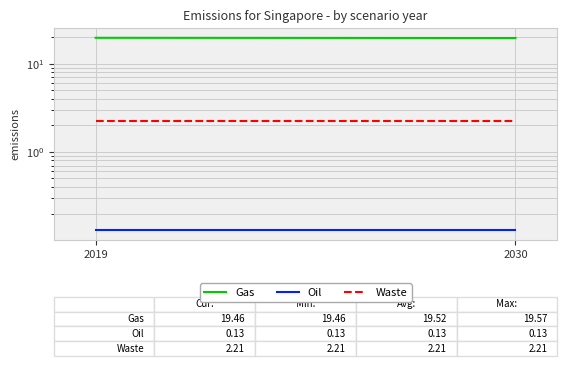

Which series has the widest spread of values?

Gas